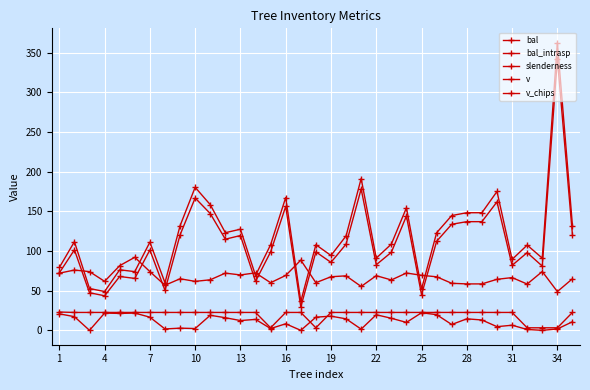

List the series in order of their peak value, lowest first.

bal_intrasp, bal, slenderness, v_chips, v